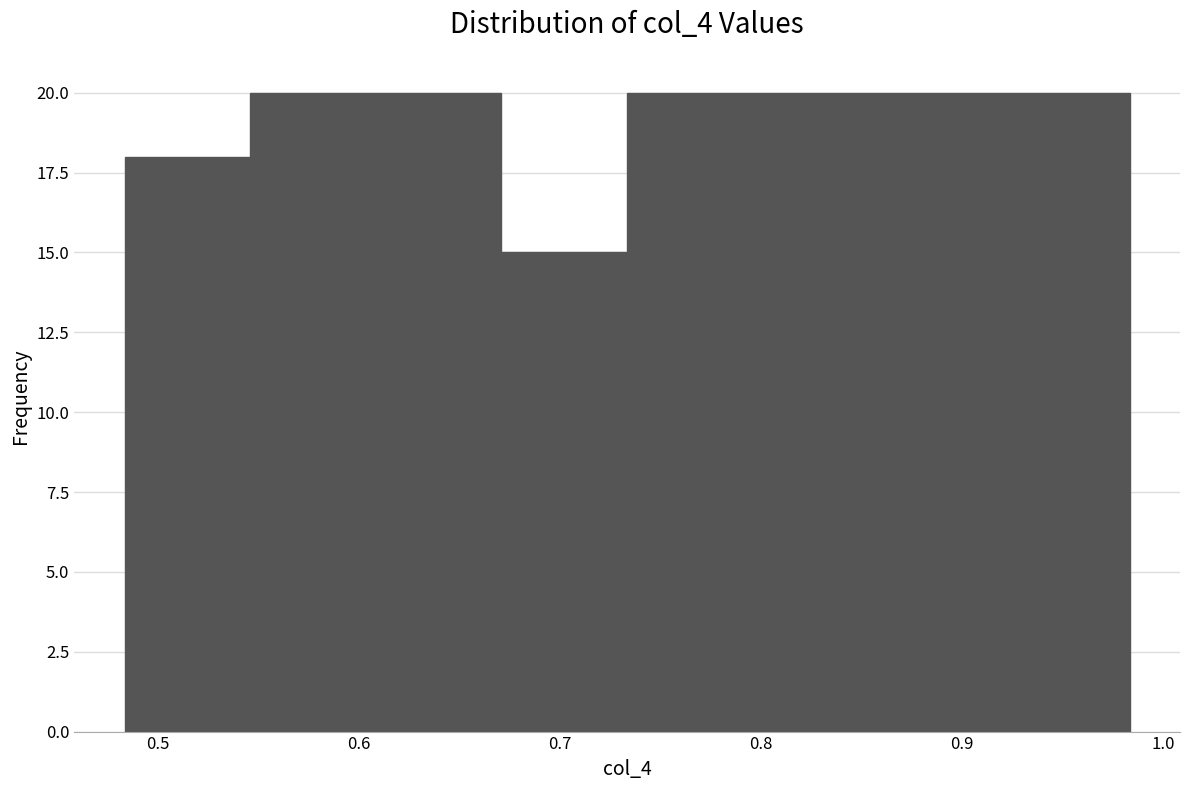

How tall is the bar that spans 0.73 to 0.80 on the x-axis? Neither the bar edges nor the heights are printed on the chart, so give them approximately, as read against the axes.

20